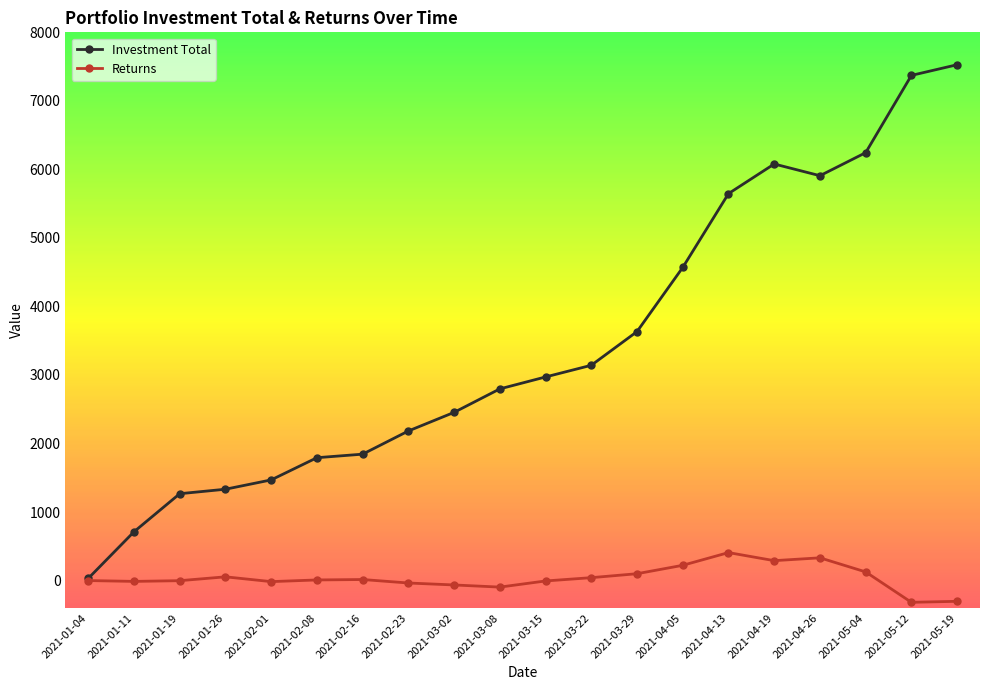

What is the maximum value for Investment Total?

7527.2